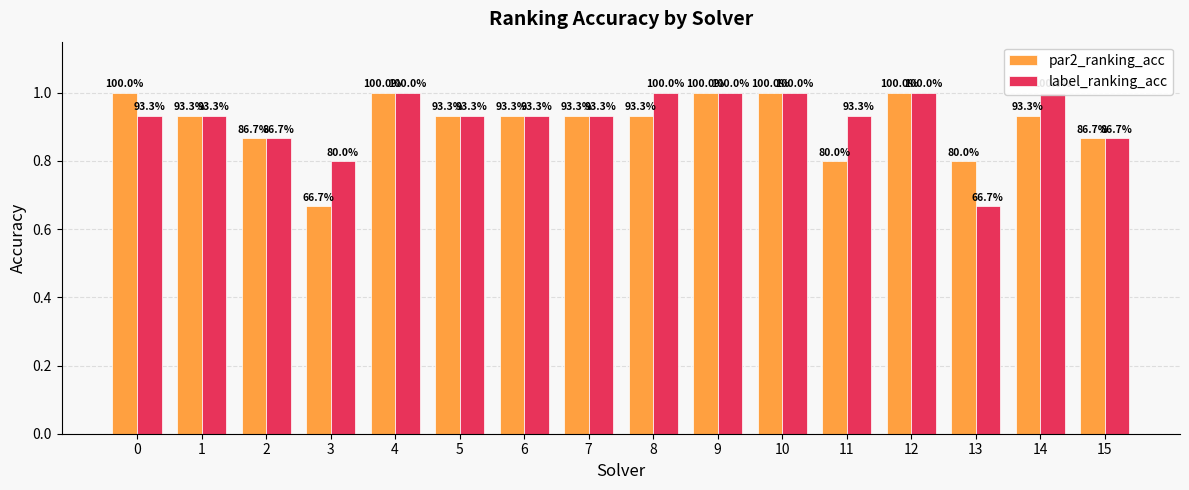

List the labels in order of label_ranking_acc value, largest first.

4, 8, 9, 10, 12, 14, 0, 1, 5, 6, 7, 11, 2, 15, 3, 13